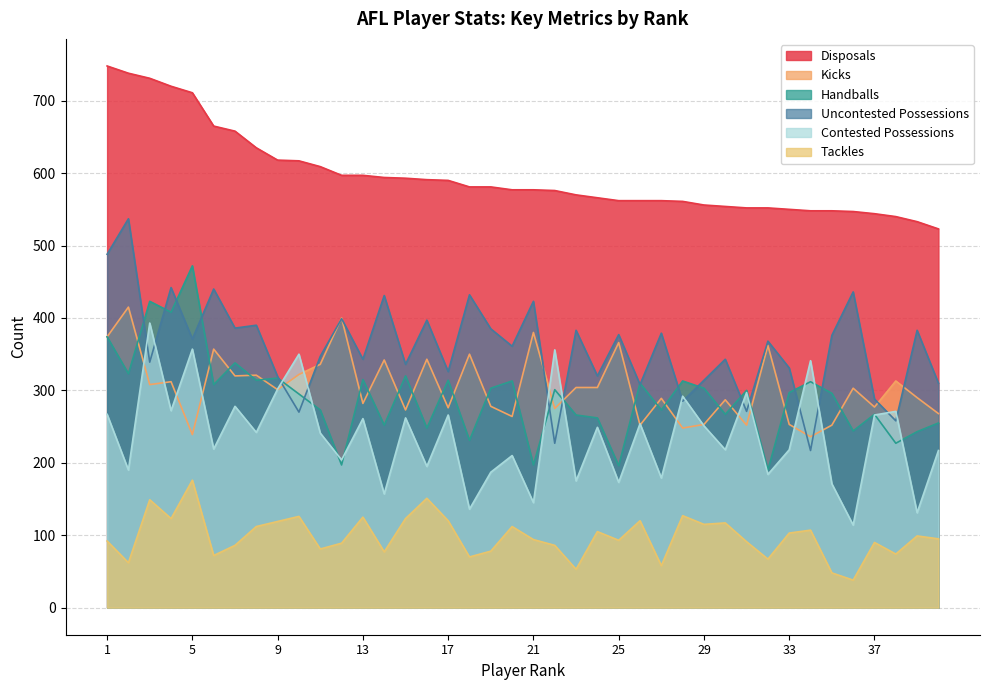

True or false: Tackles and Disposals intersect in this chart.

False